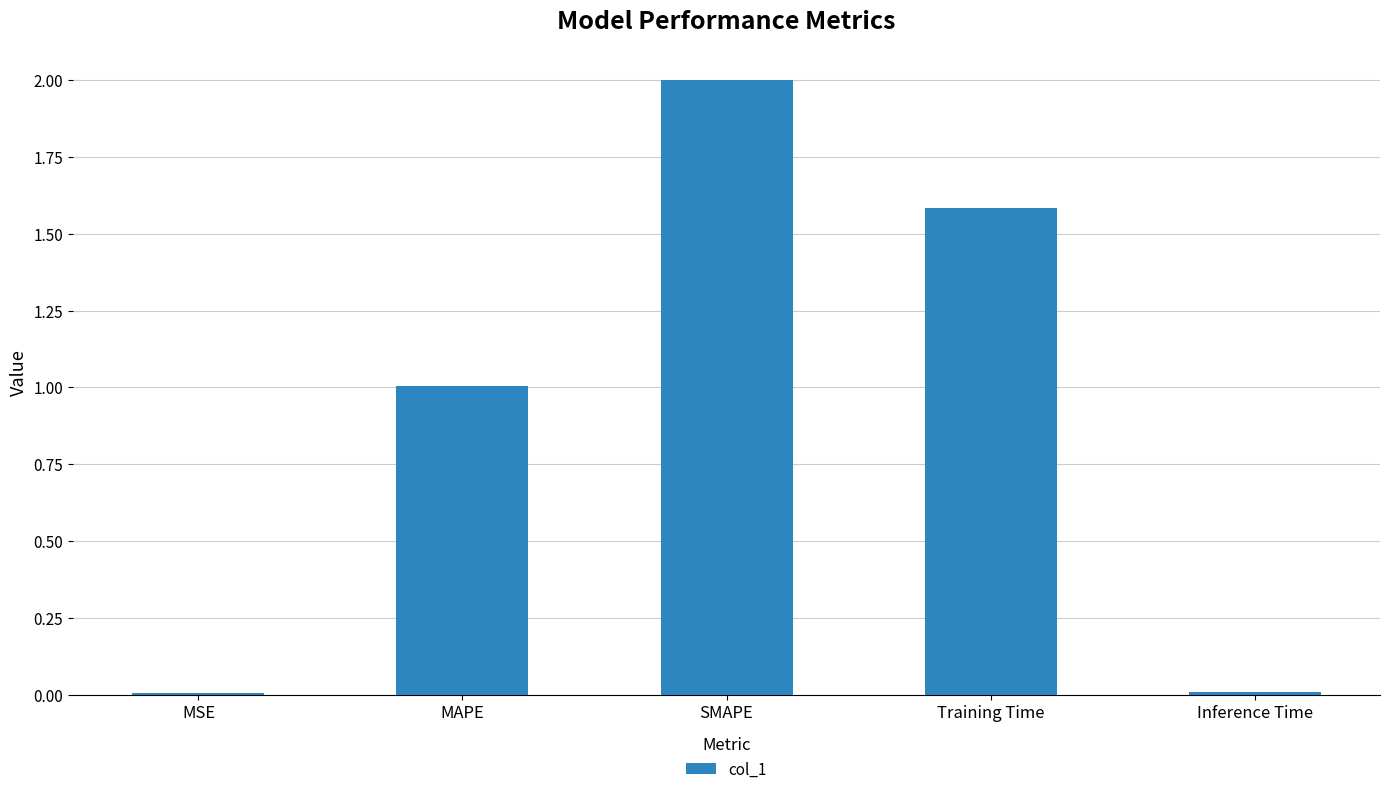

At which category does the chart reach its peak across all series?

SMAPE